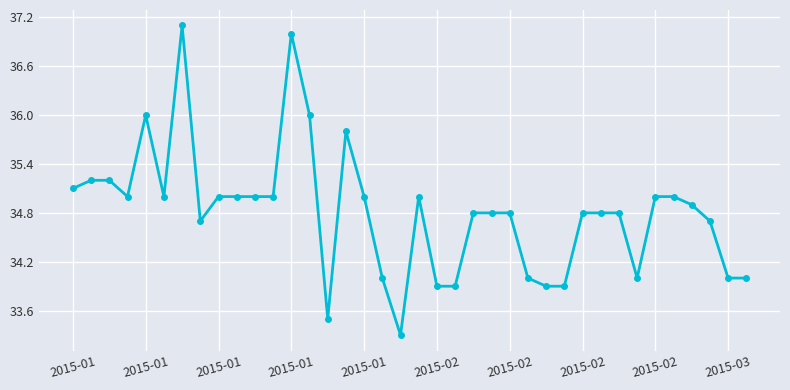

Reading left to right, list all the values displayed in this chart.

35.1	35.2	35.2	35.0	36.0	35.0	37.1	34.7	35.0	35.0	35.0	35.0	37.0	36.0	33.5	35.8	35.0	34.0	33.3	35.0	33.9	33.9	34.8	34.8	34.8	34.0	33.9	33.9	34.8	34.8	34.8	34.0	35.0	35.0	34.9	34.7	34.0	34.0